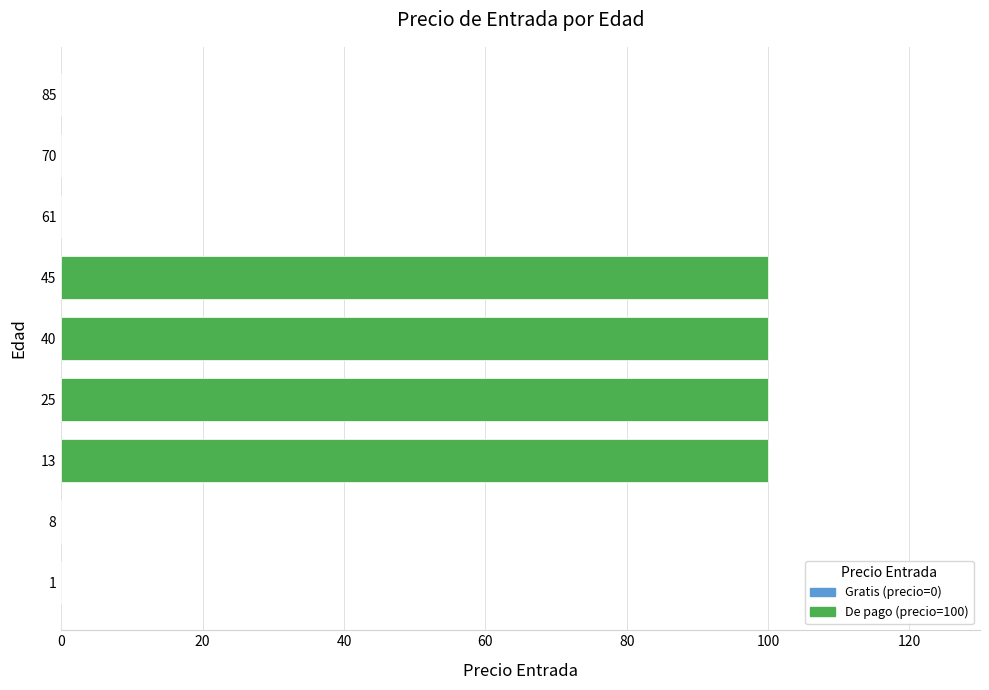

Count the number of categories in the chart.

9